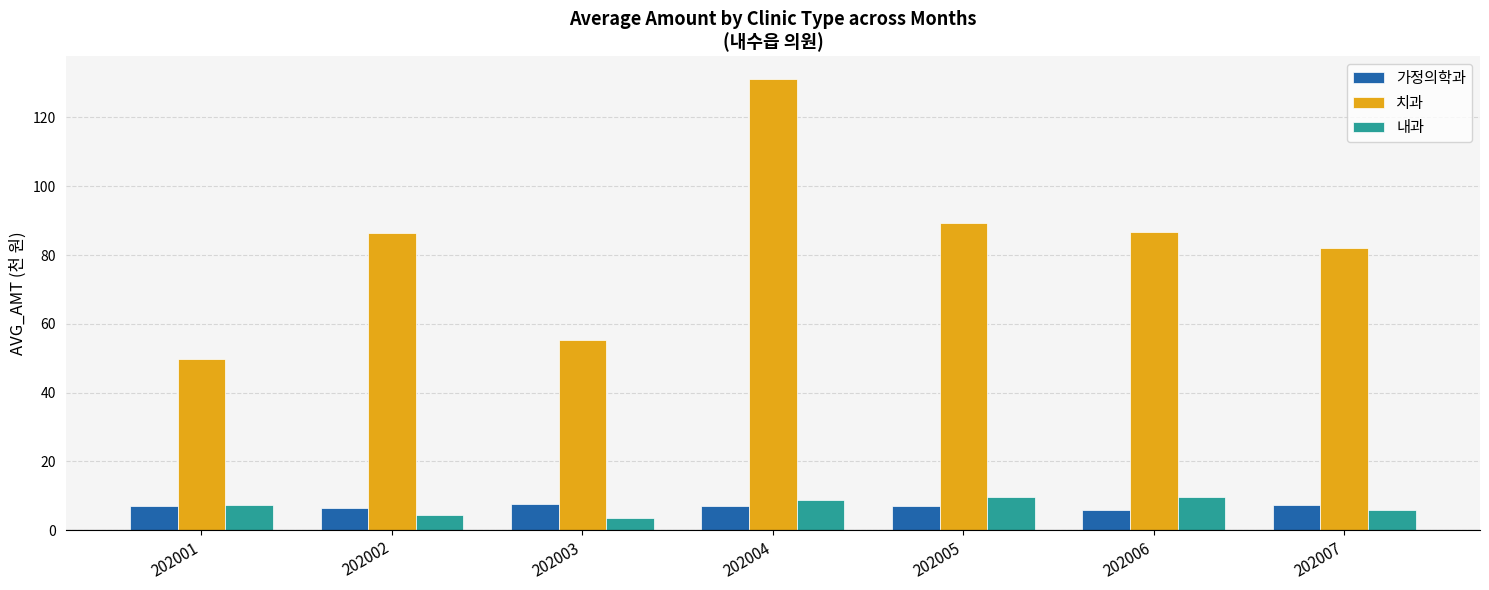

What is the difference between the 내과 values at 202001 and 202003?

3.7